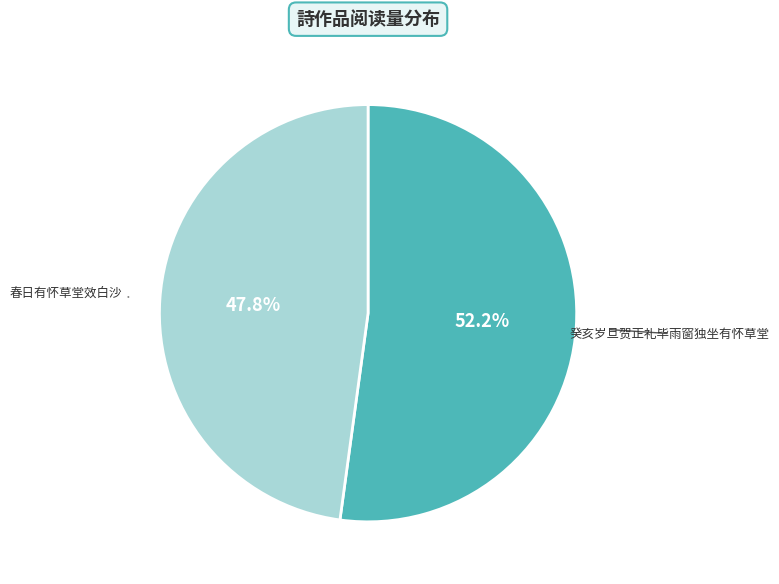

Which slice represents more than half of the pie?

癸亥岁旦贺正礼毕雨窗独坐有怀草堂